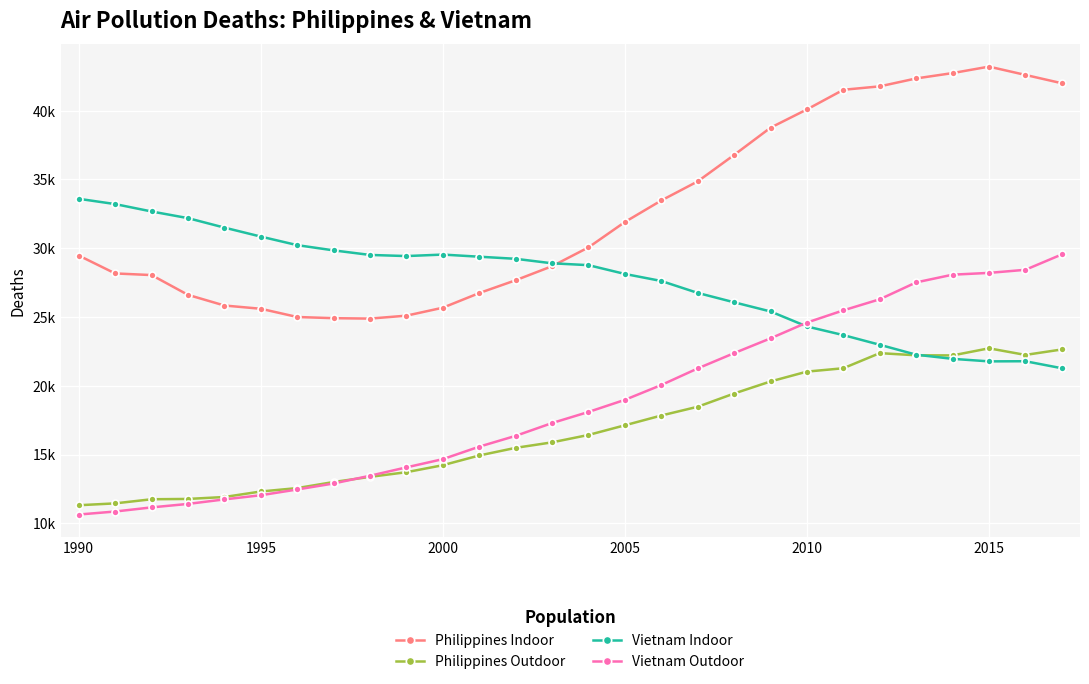

True or false: Vietnam Outdoor and Vietnam Indoor cross at least once.

True